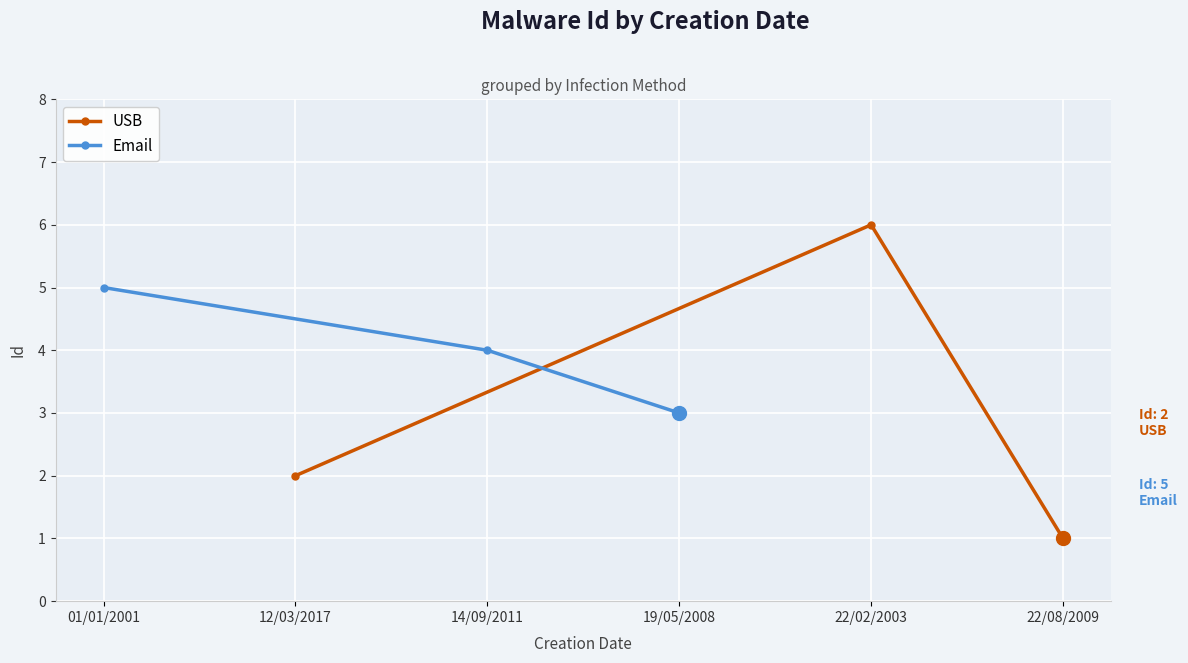

The value of Email at 01/01/2001 is 5. True or false?

True